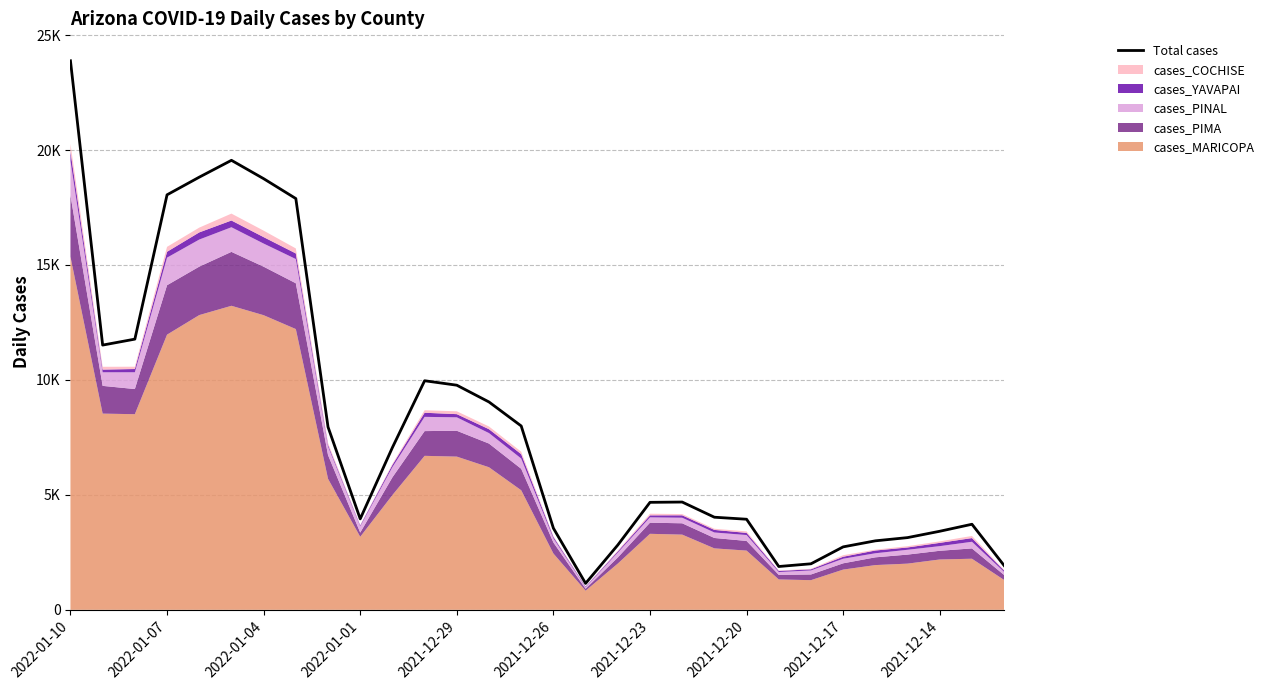

How many data points are less than 4688?

15